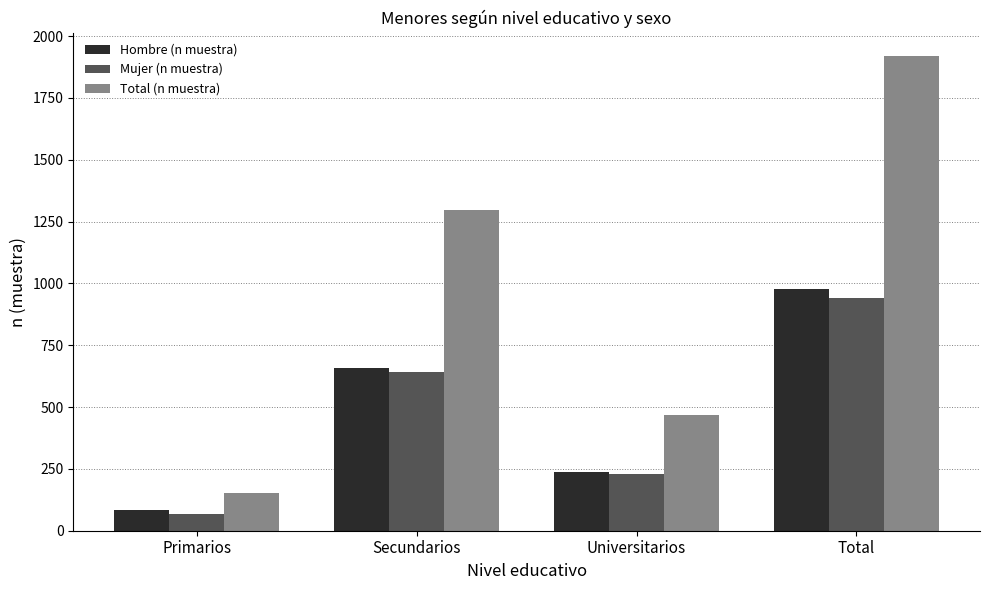

What is the sum of the Hombre (n muestra) values at Secundarios and Universitarios?

894